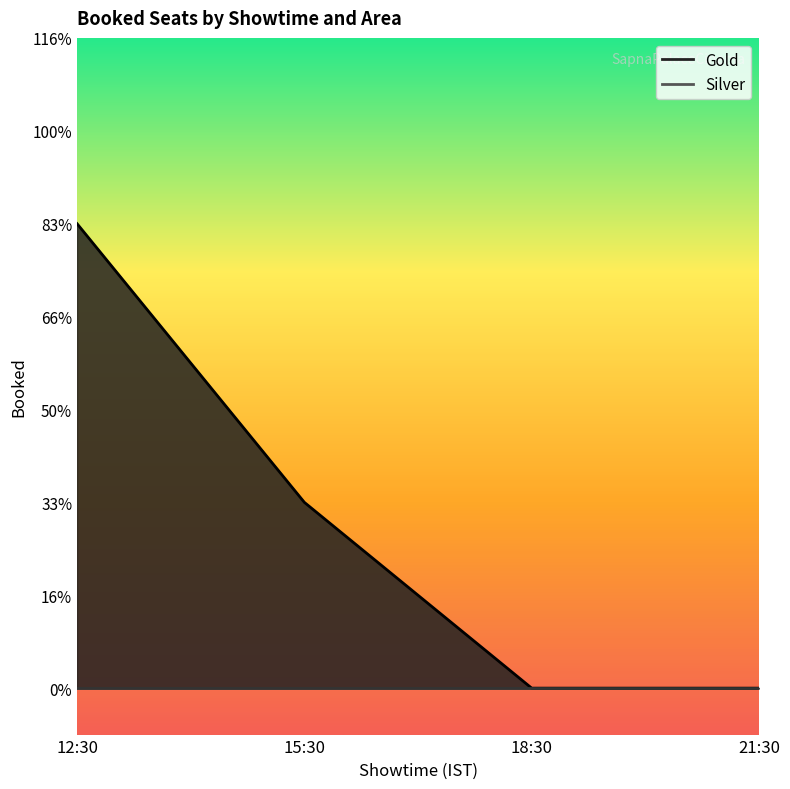

What is the greatest value displayed?

5